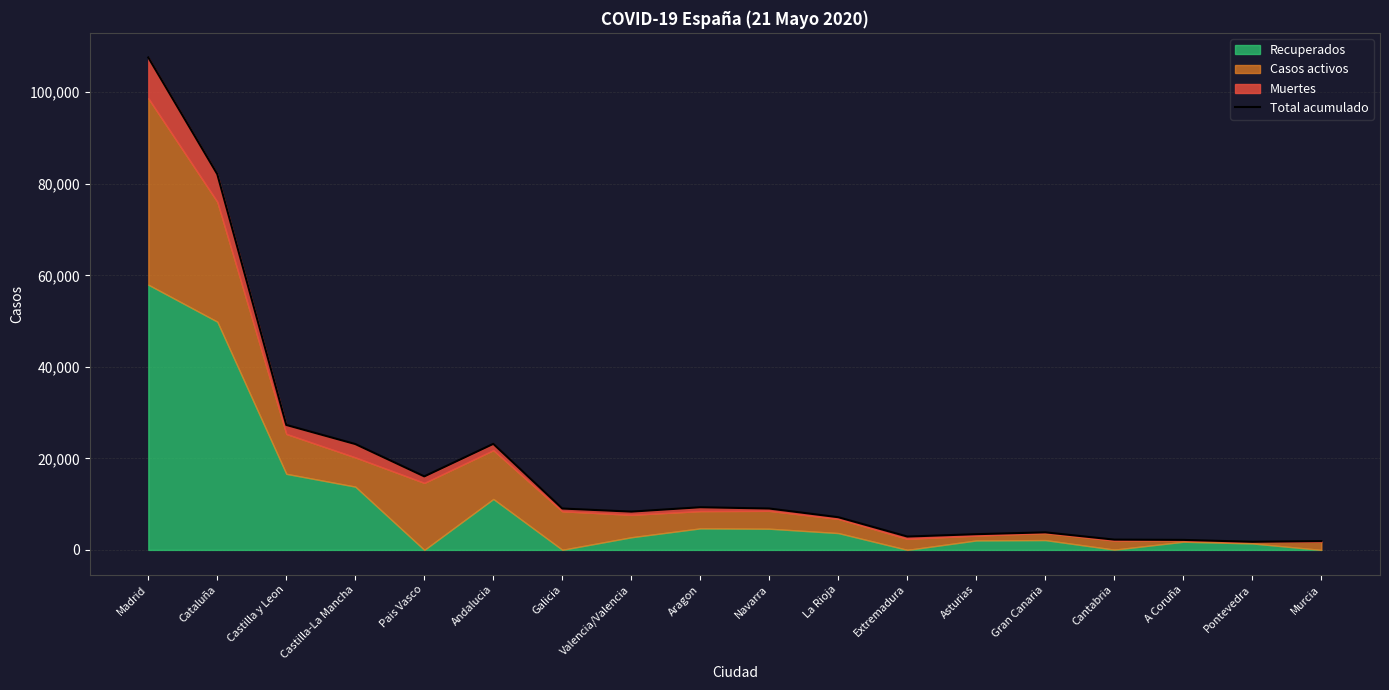

Reading right to left, transcribe all the data shown in this chart.

Murcia=1921	Pontevedra=1774	A Coruña=2188	Cantabria=2246	Gran Canaria=3837	Asturias=3437	Extremadura=2919	La Rioja=7140	Navarra=9041	Aragon=9323	Valencia/Valencia=8367	Galicia=9041	Andalucia=23173	Pais Vasco=16064	Castilla-La Mancha=23131	Castilla y Leon=27302	Cataluña=82091	Madrid=107596